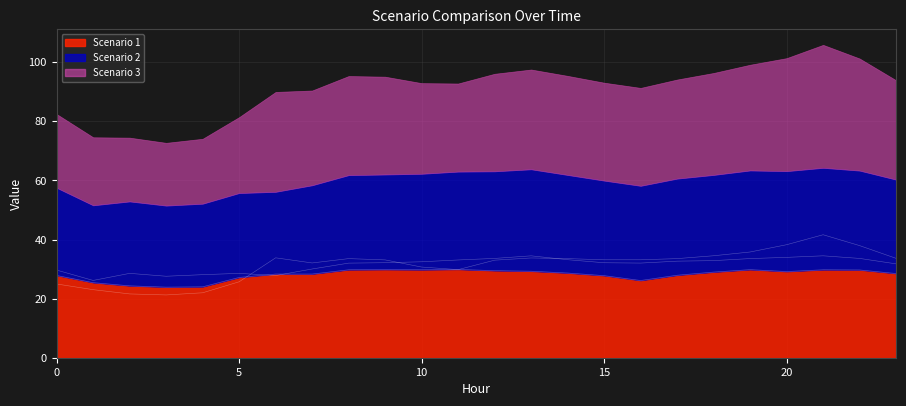

What is the total value across all series at 16?

91.3